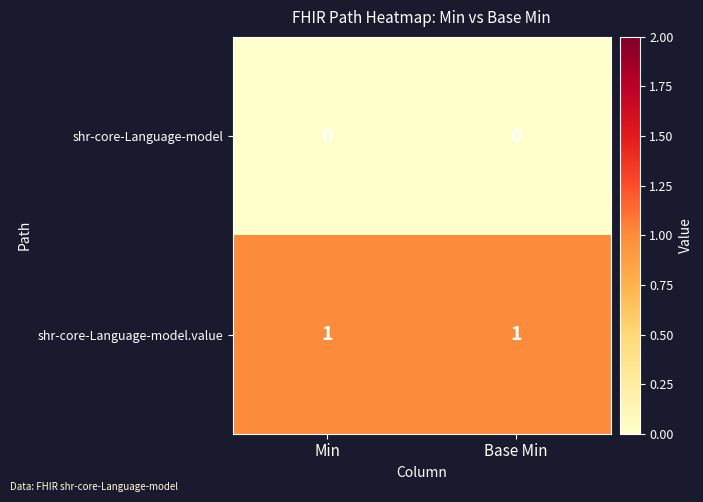

Is the value of shr-core-Language-model.value at Base Min greater than the value of shr-core-Language-model at Min?

Yes